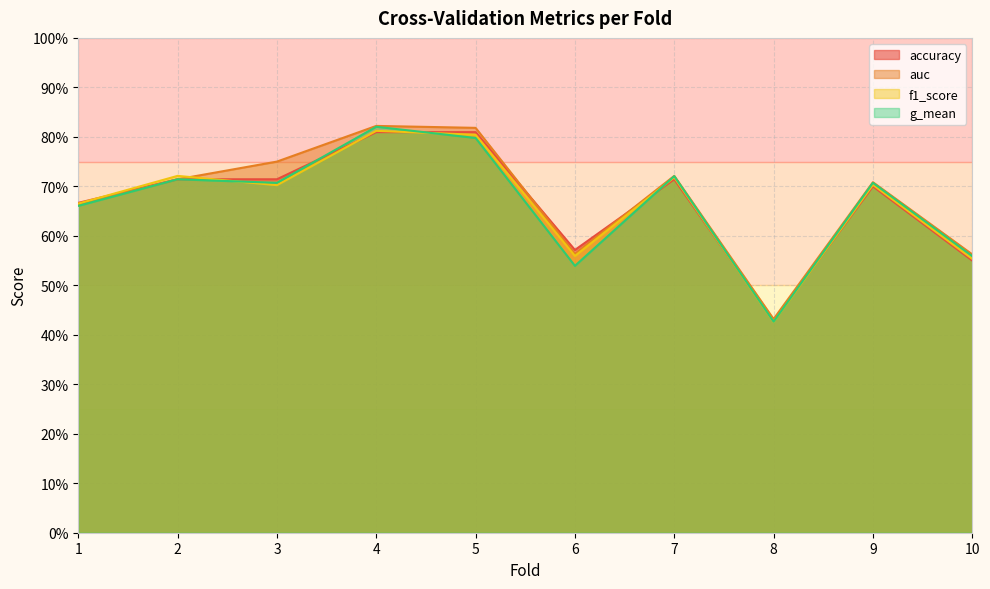

Which series ends up on top after the final intersection of accuracy and auc?

auc